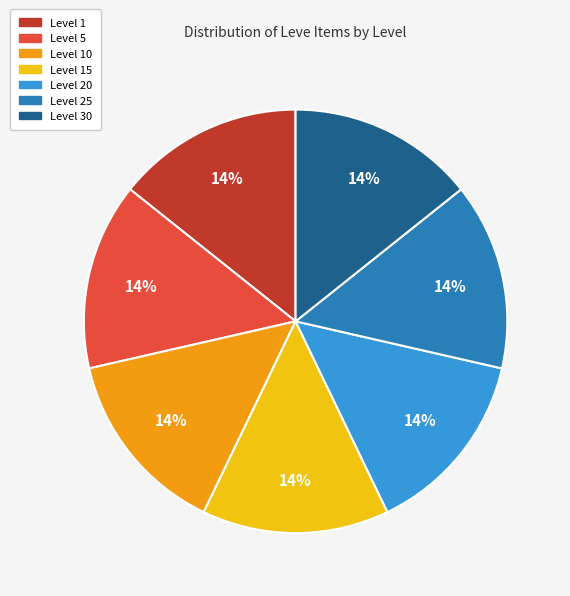

Does any single category account for the majority?

No